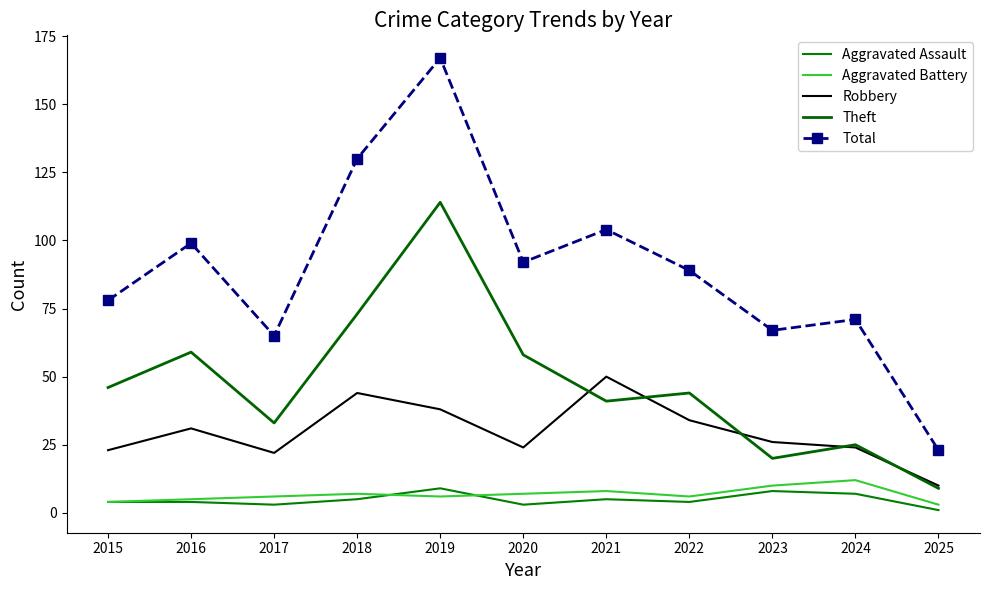

Which series changed the most between 2015 and 2024?

Theft